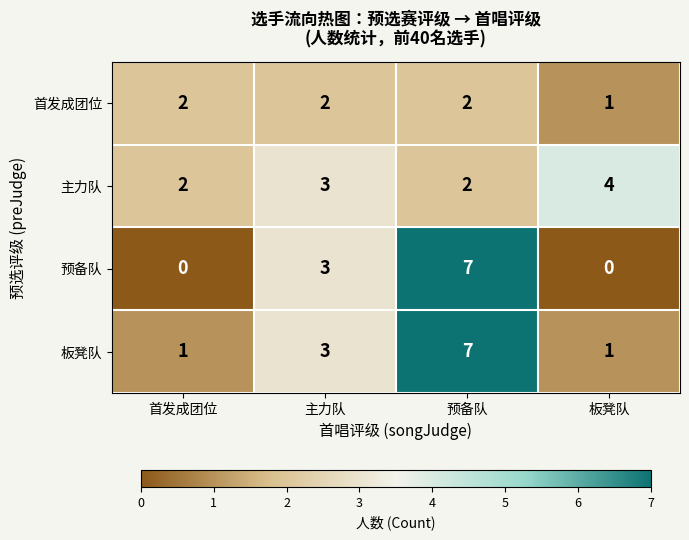

True or false: 预备队 has a value of 0 at 板凳队.

True